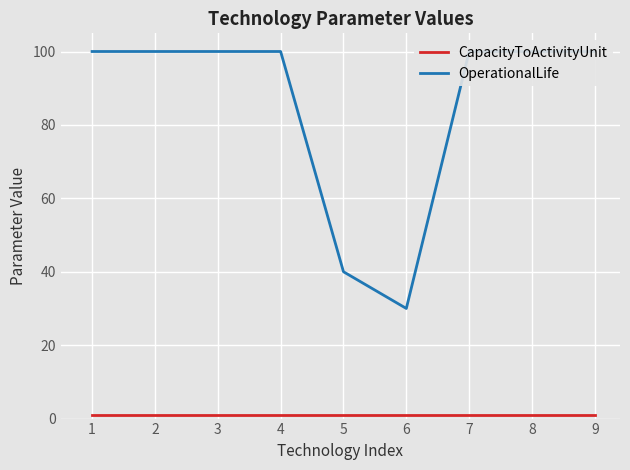

List the labels in order of OperationalLife value, smallest first.

6, 5, 1, 2, 3, 4, 7, 8, 9